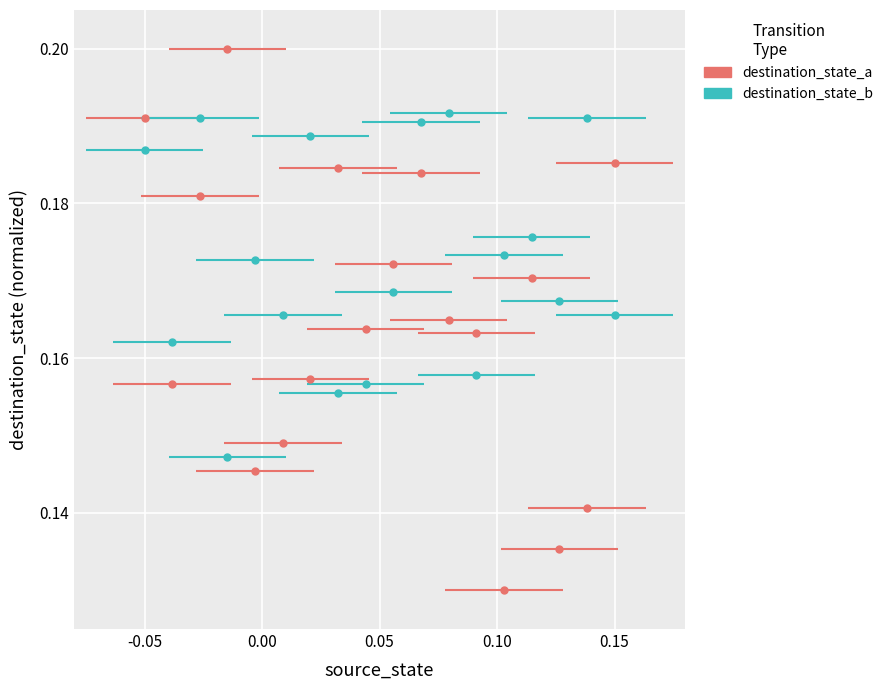

Is the value of destination_state_b at 4 greater than the value of destination_state_a at 7?

No